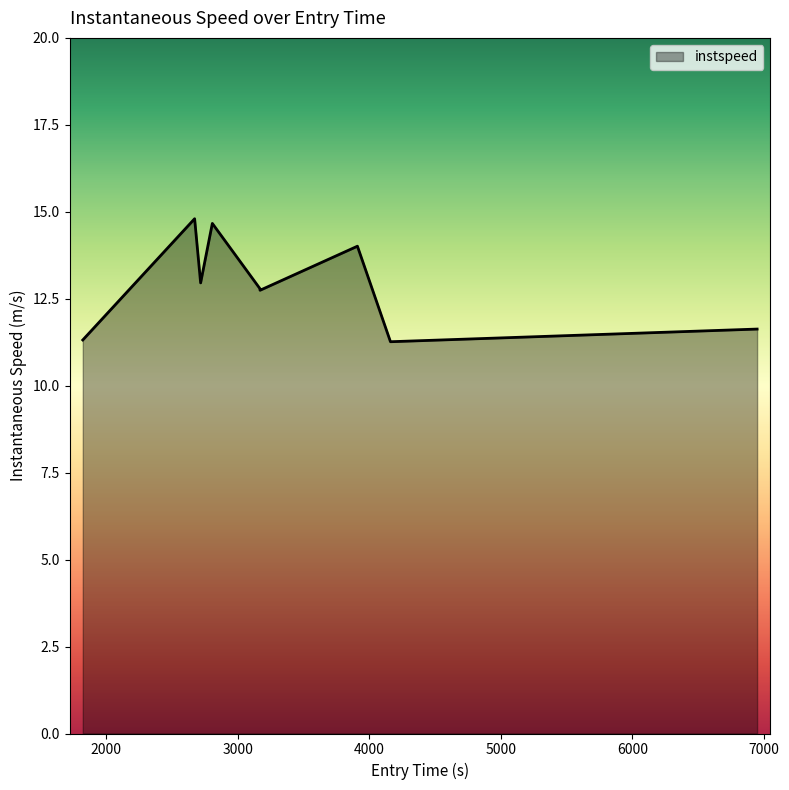

What is the difference between the maximum and minimum values?

3.5